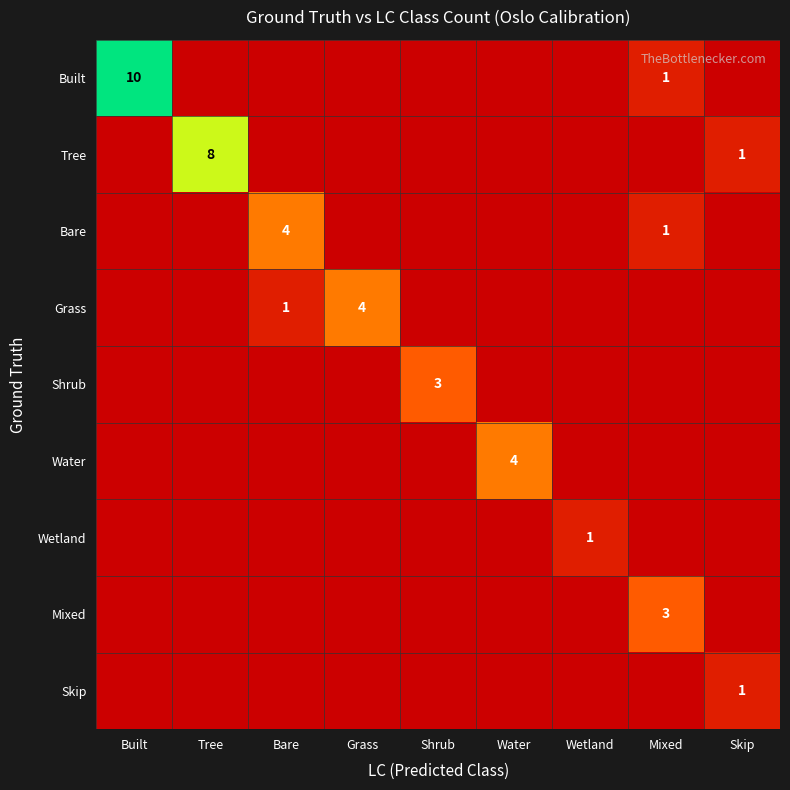

Count the Grass values in the range 0 to 1.

8